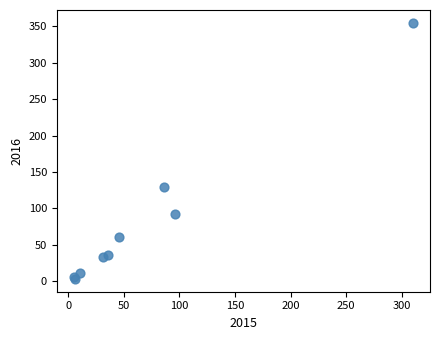

What Y value in the scatter plot is closest to 179?

129